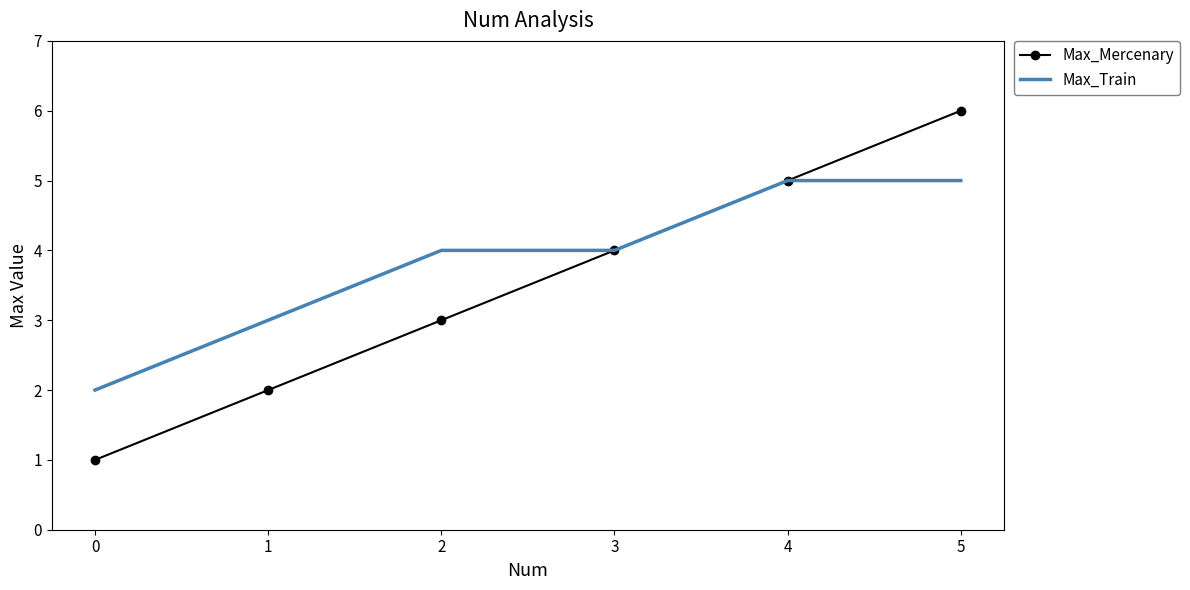

What is the average value of the Max_Train series?

4